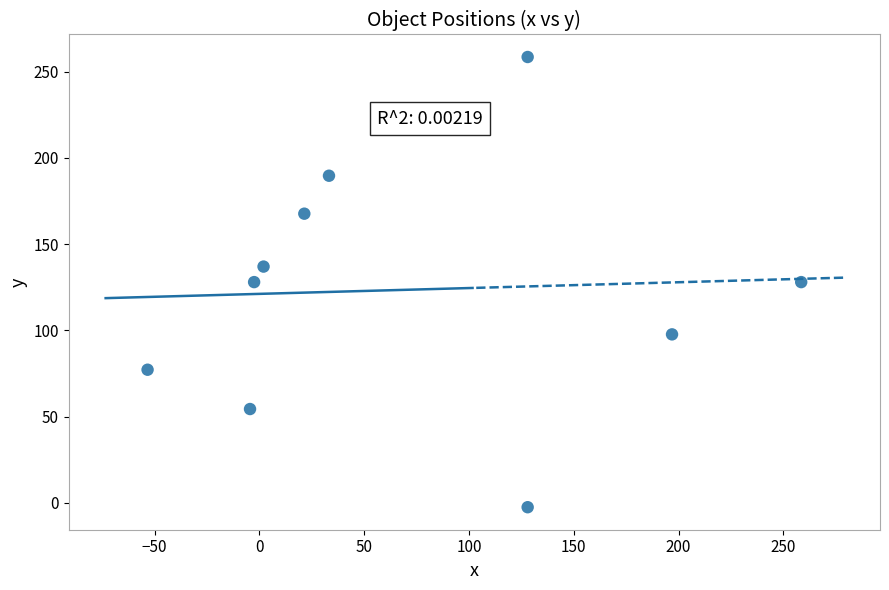

What is the average Y value?

123.6